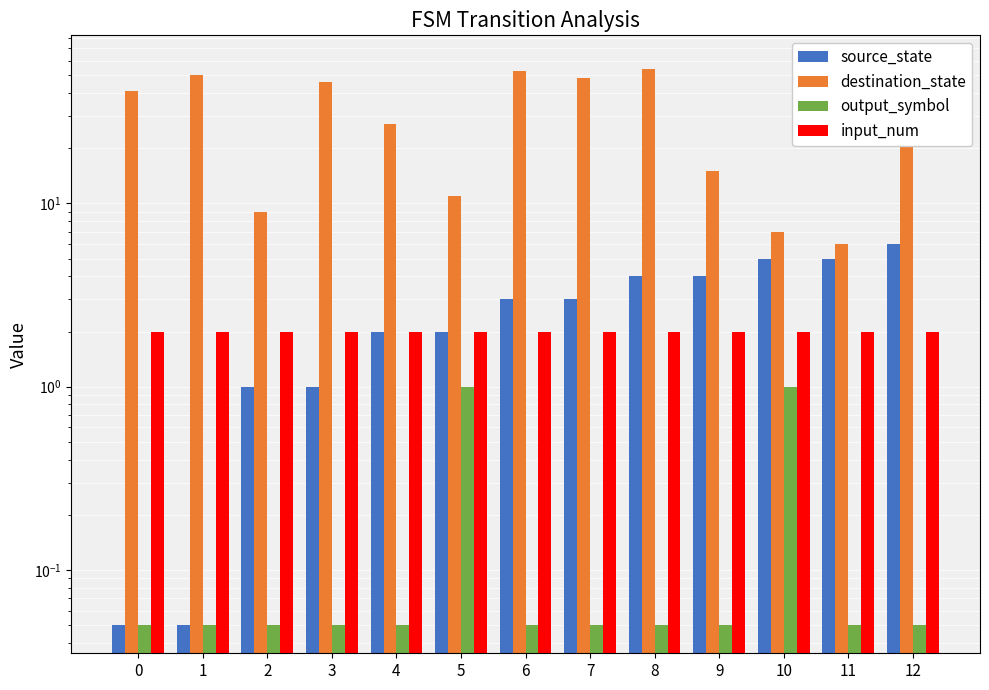

What is the difference between the maximum and minimum values in the source_state series?

6.0